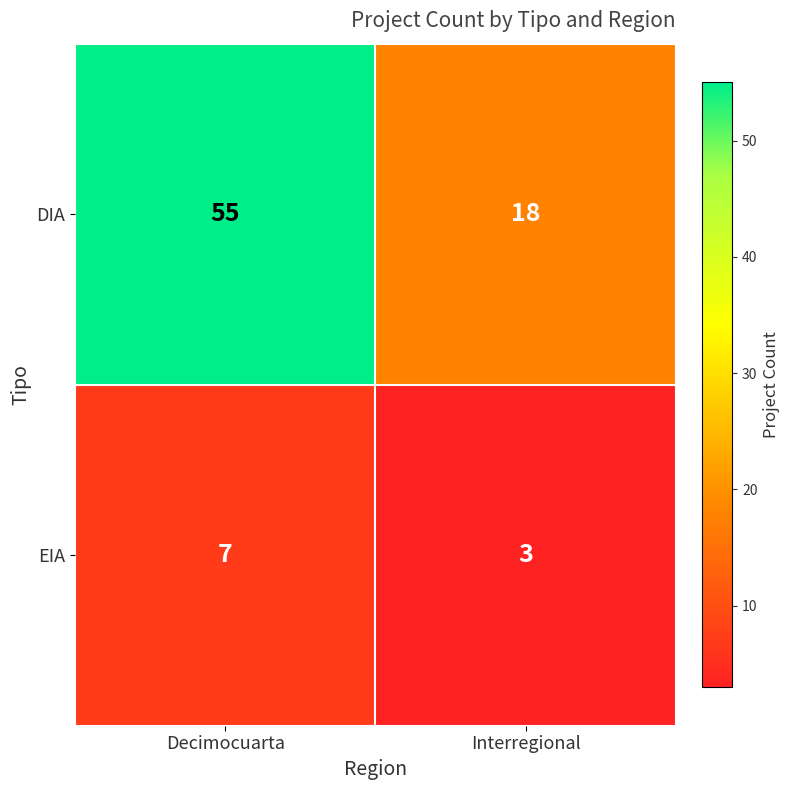

At which category is the sum across all series the highest?

Decimocuarta